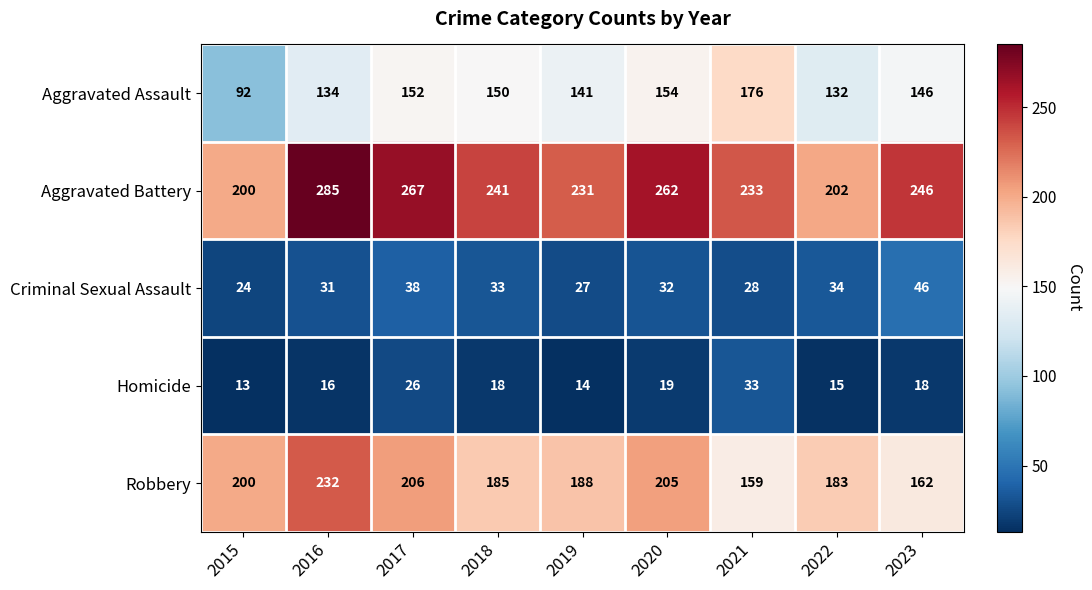

What is the difference between the highest and lowest values at 2023?

228